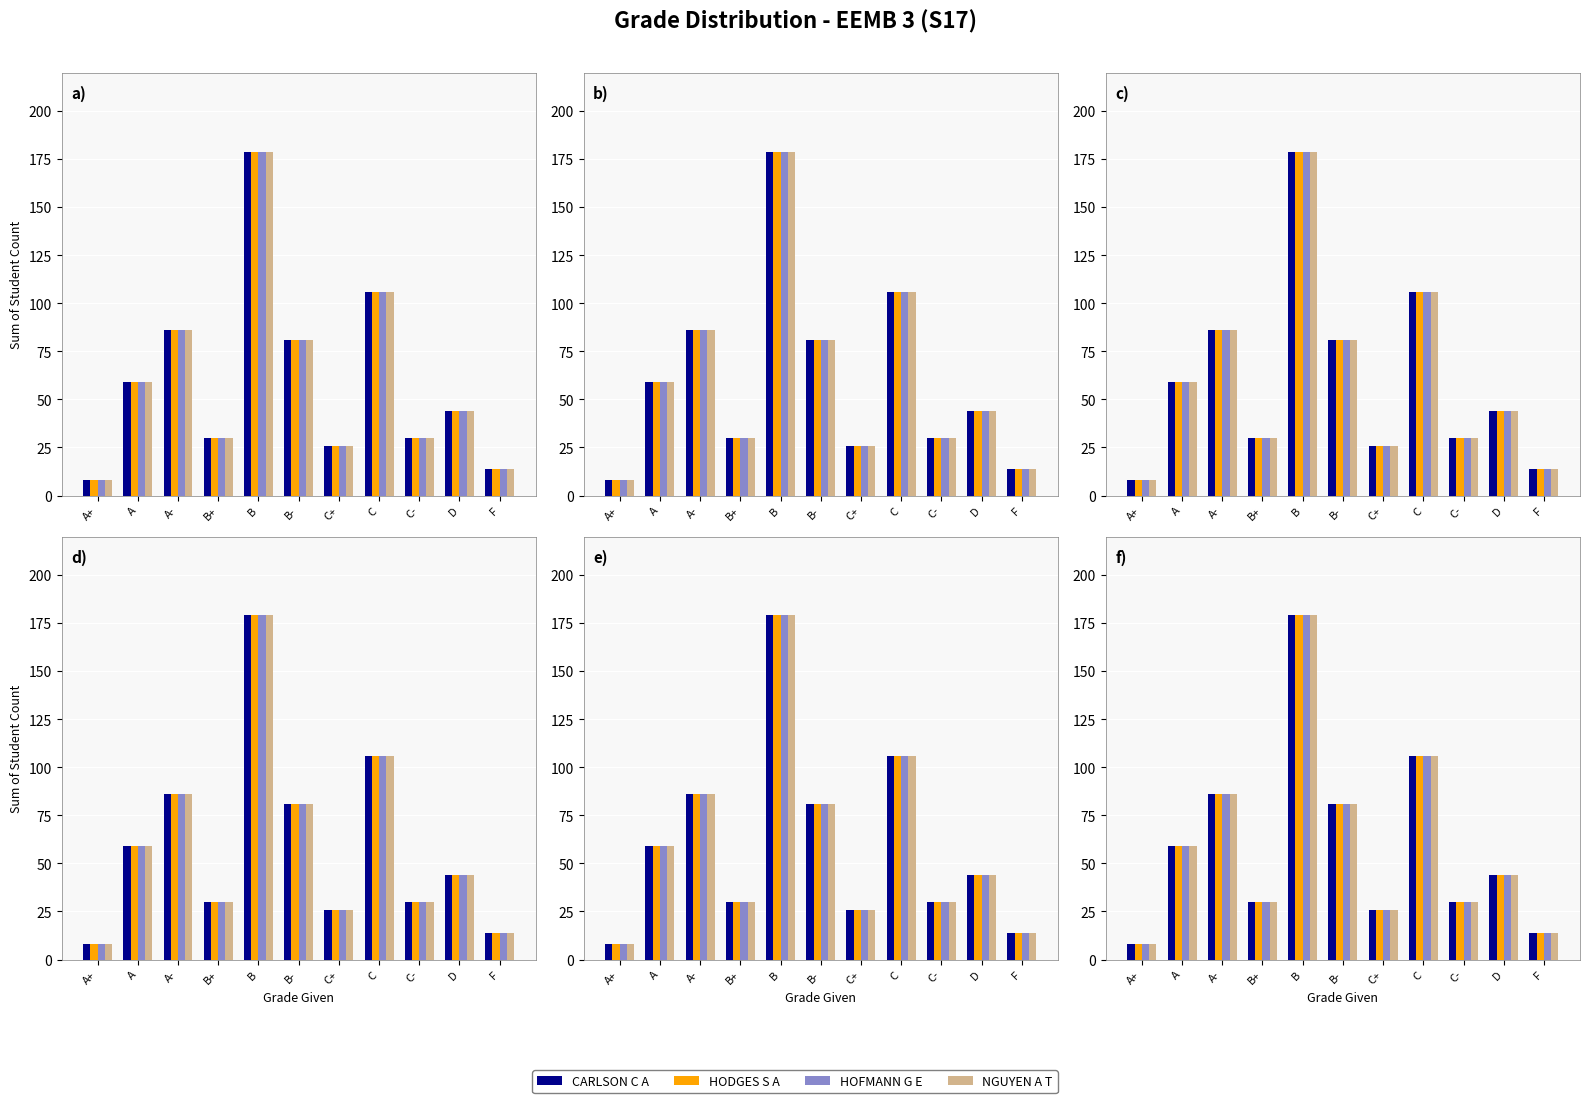

List the labels in order of CARLSON C A value, largest first.

B, C, A-, B-, A, D, B+, C-, C+, F, A+